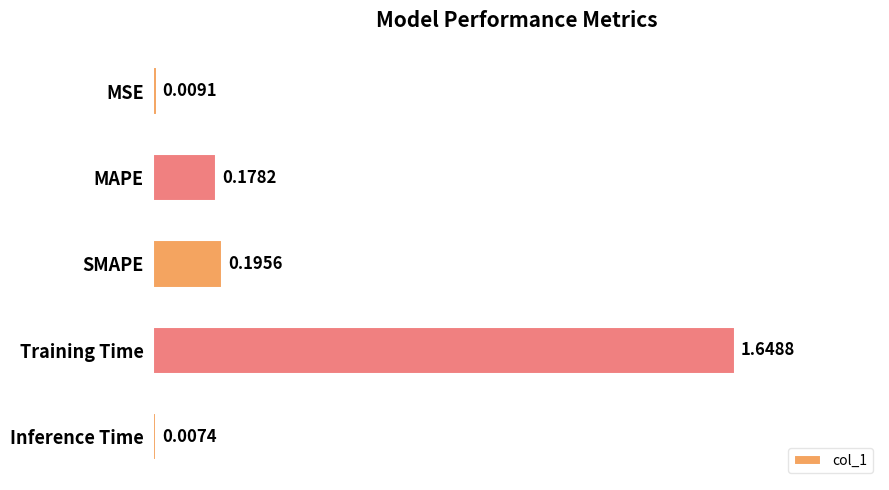

Which label corresponds to the smallest value in the chart?

Inference Time